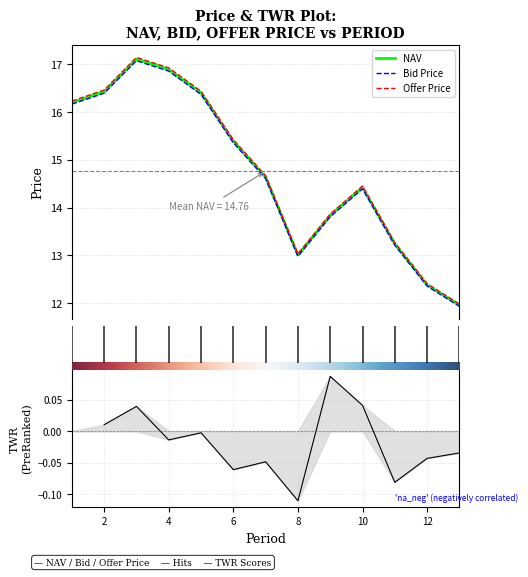

How many values in the NAV series exceed 14?

8